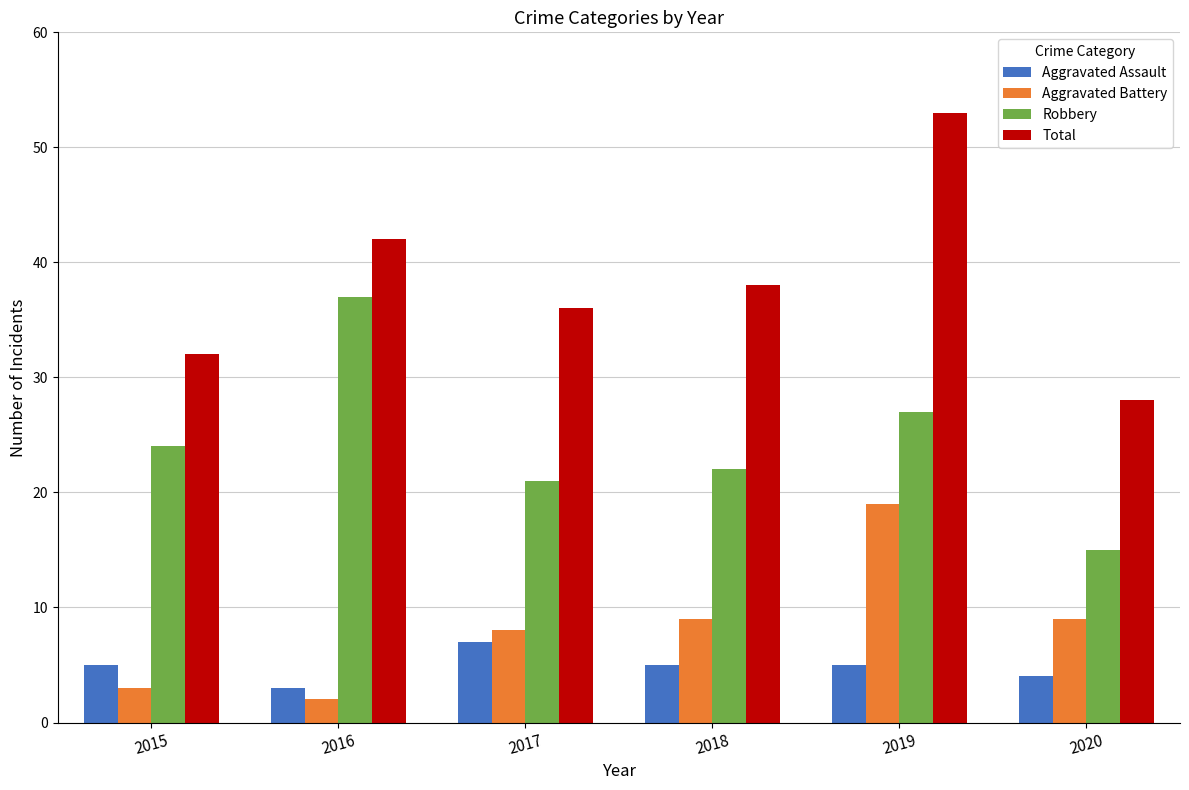

Reading right to left, transcribe all the data shown in this chart.

Aggravated Assault: 4	5	5	7	3	5
Aggravated Battery: 9	19	9	8	2	3
Robbery: 15	27	22	21	37	24
Total: 28	53	38	36	42	32